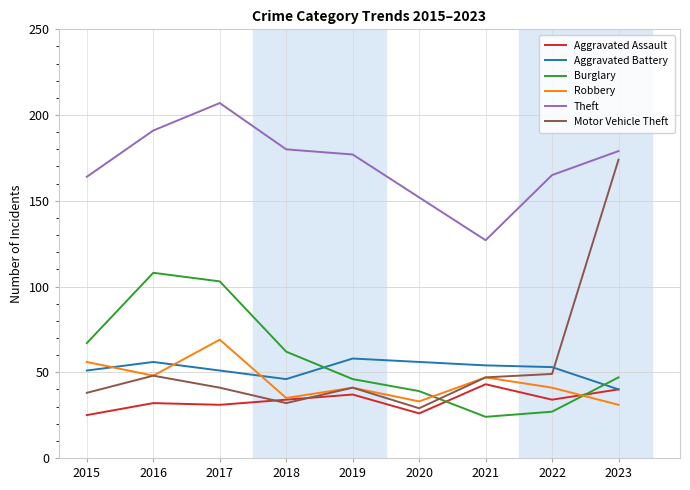

At which category does Motor Vehicle Theft reach its first local peak?

2016